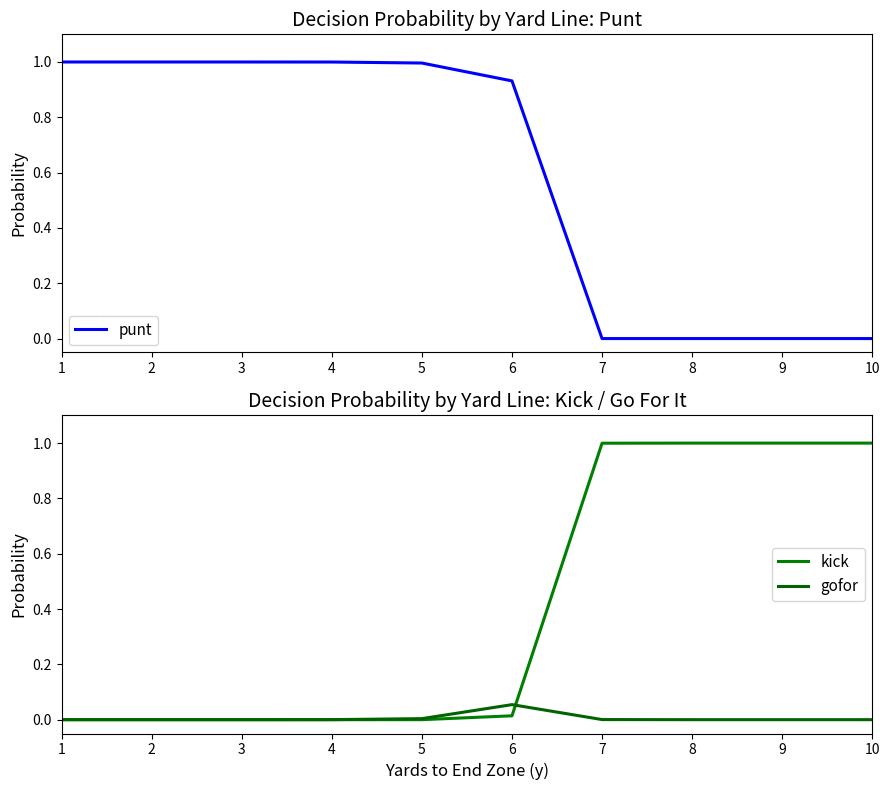

Where is the first local maximum for gofor?

6